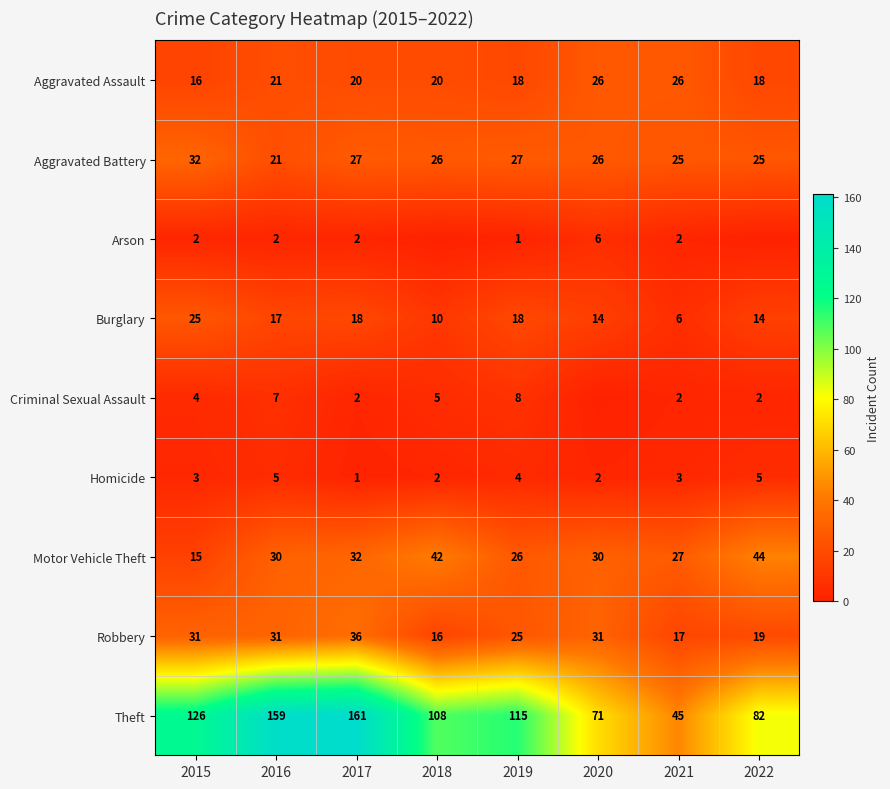

What is the difference between the second highest and second lowest values in the Burglary series?

8